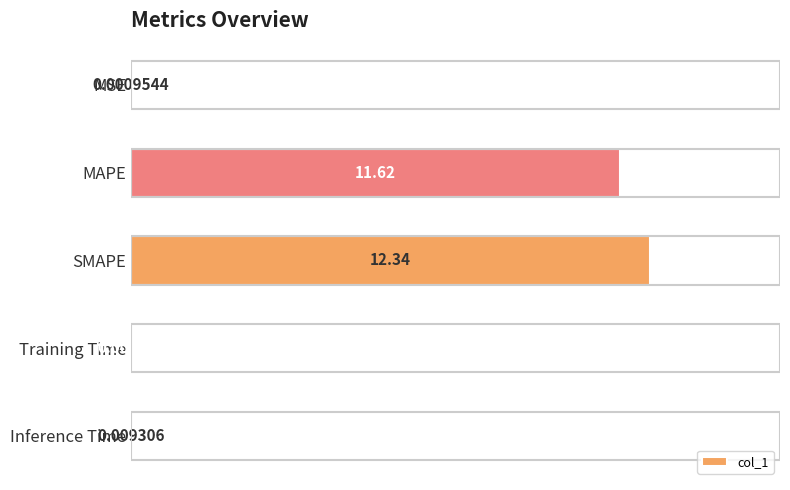

Are the bars horizontal?

Yes